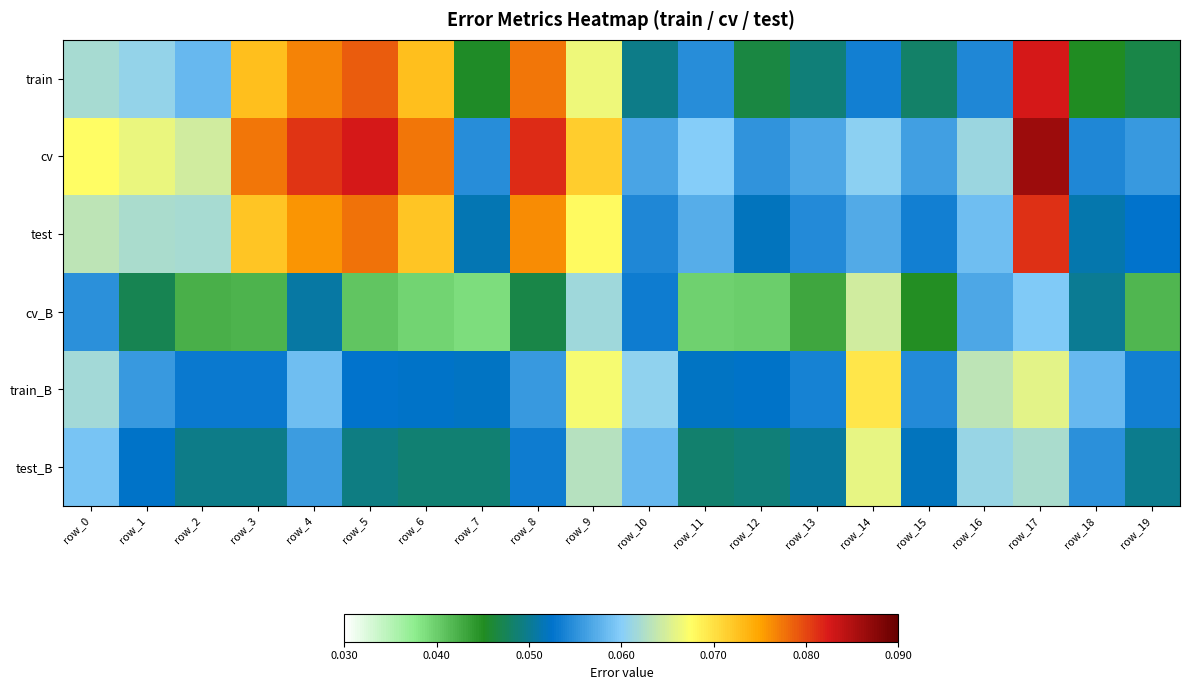

Which label corresponds to the smallest value in the chart?

row_7